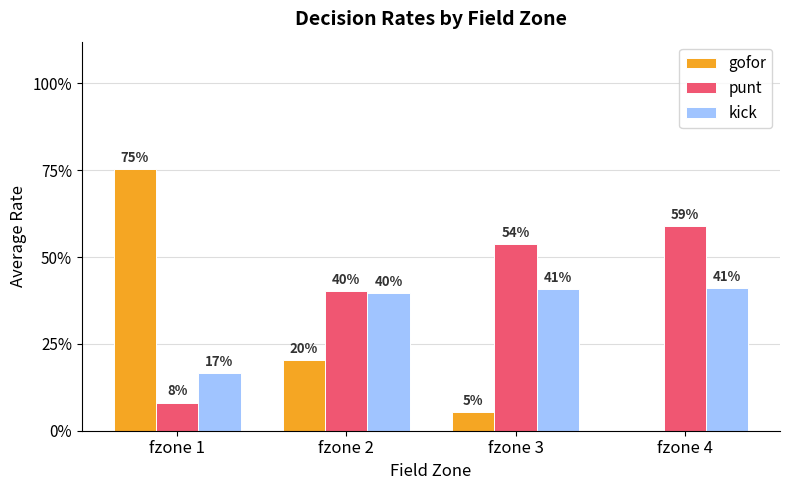

Which series changed the most between fzone 1 and fzone 4?

gofor